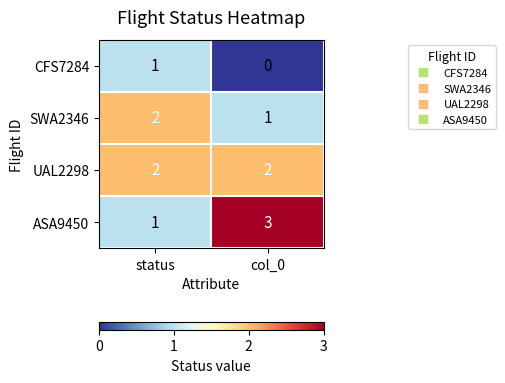

At which category does the chart reach its minimum across all series?

col_0